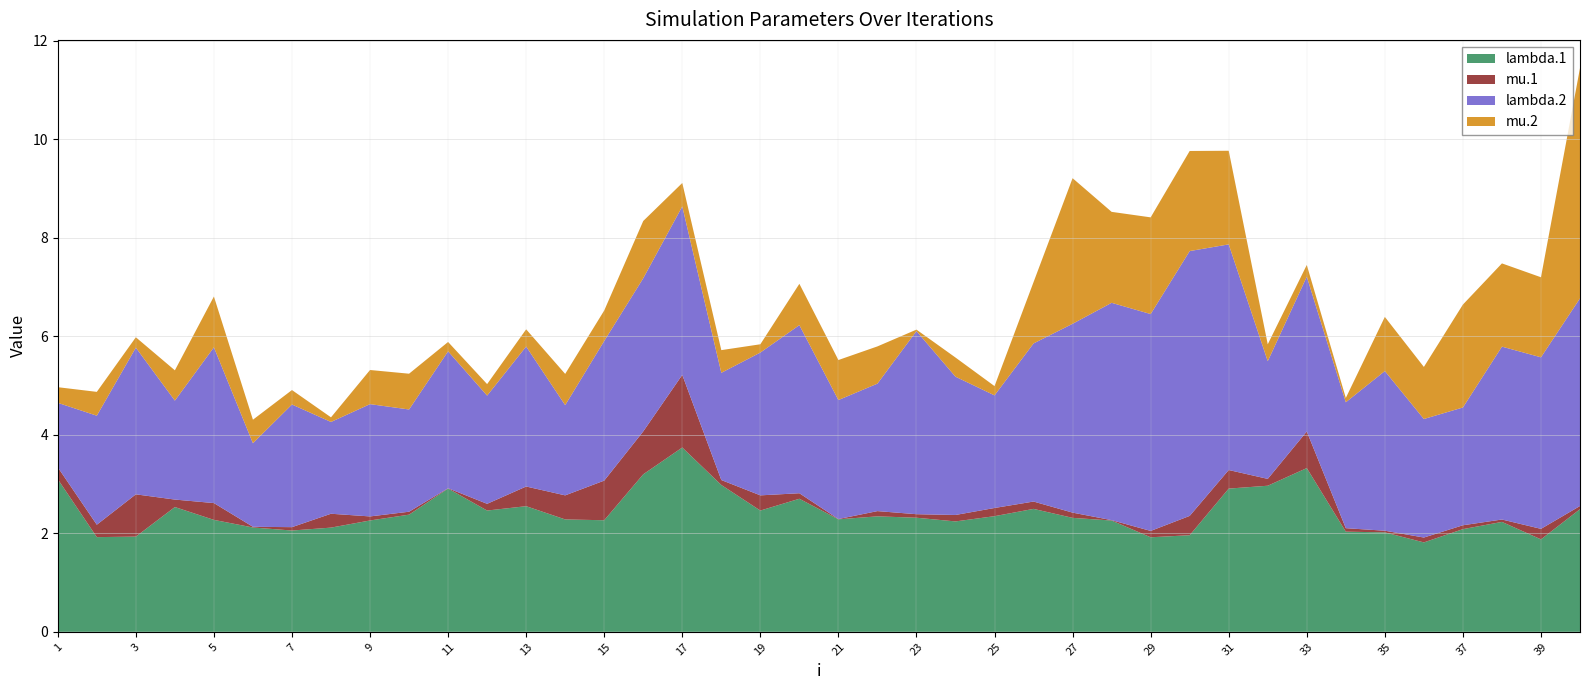

True or false: lambda.1 has a value of 1.3 at 17.

False